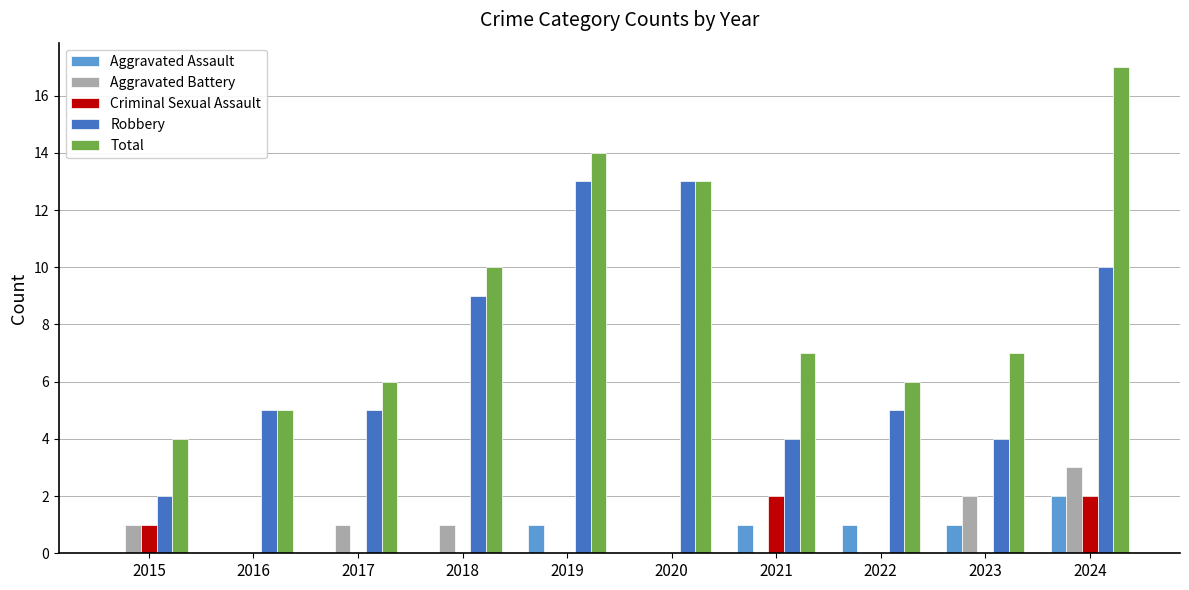

What is the sum of all Criminal Sexual Assault values?

5